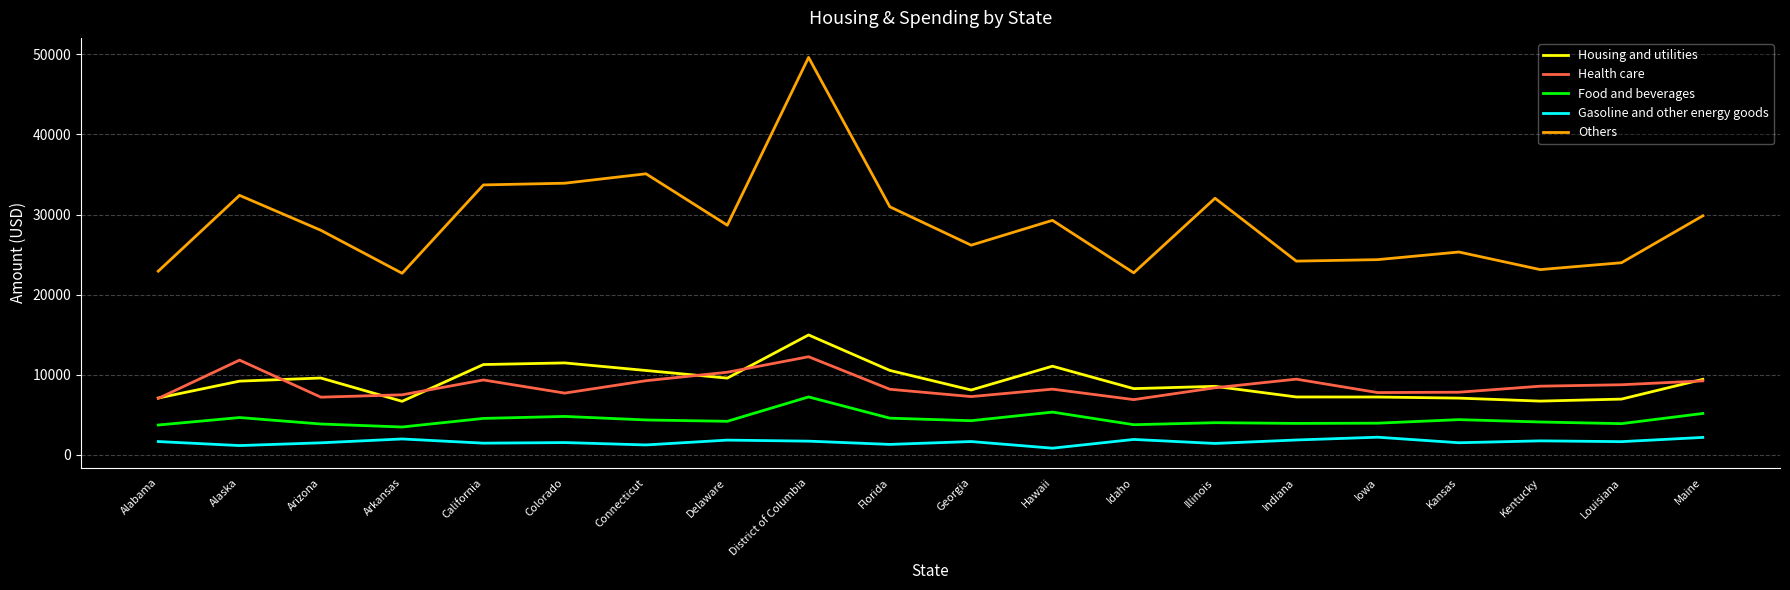

True or false: Gasoline and other energy goods and Others cross at least once.

False